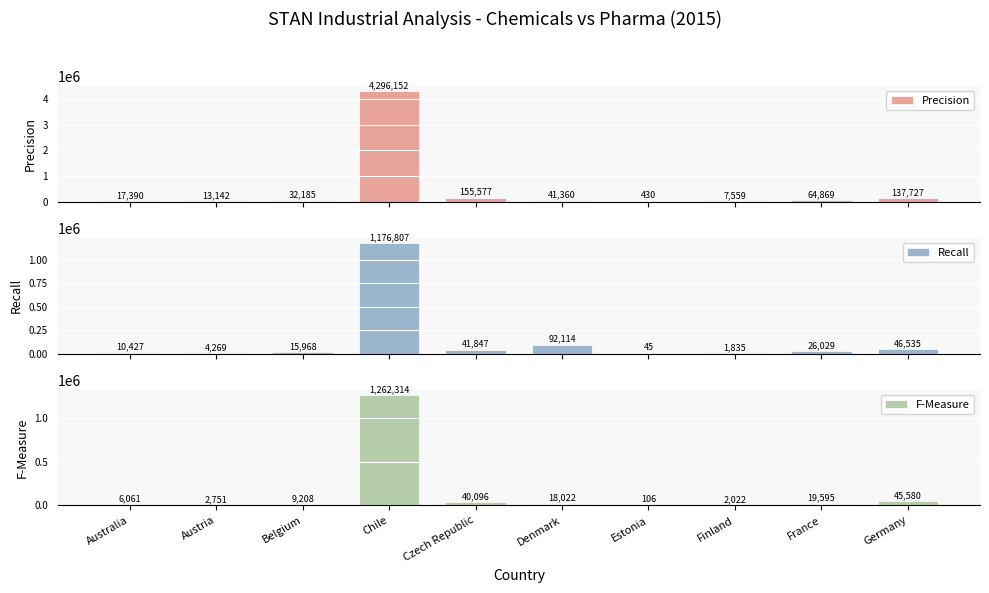

Reading left to right, extract all data points from this chart.

Precision: 17390.0	13142.2	32184.7	4296151.8	155577.0	41360.0	429.8	7559.0	64869.0	137727.0
Recall: 10427.0	4268.9	15967.8	1176806.7	41847.0	92114.0	45.4	1835.0	26029.0	46535.0
F-Measure: 6061.0	2750.7	9208.1	1262313.6	40096.0	18022.0	106.1	2022.0	19595.0	45580.0